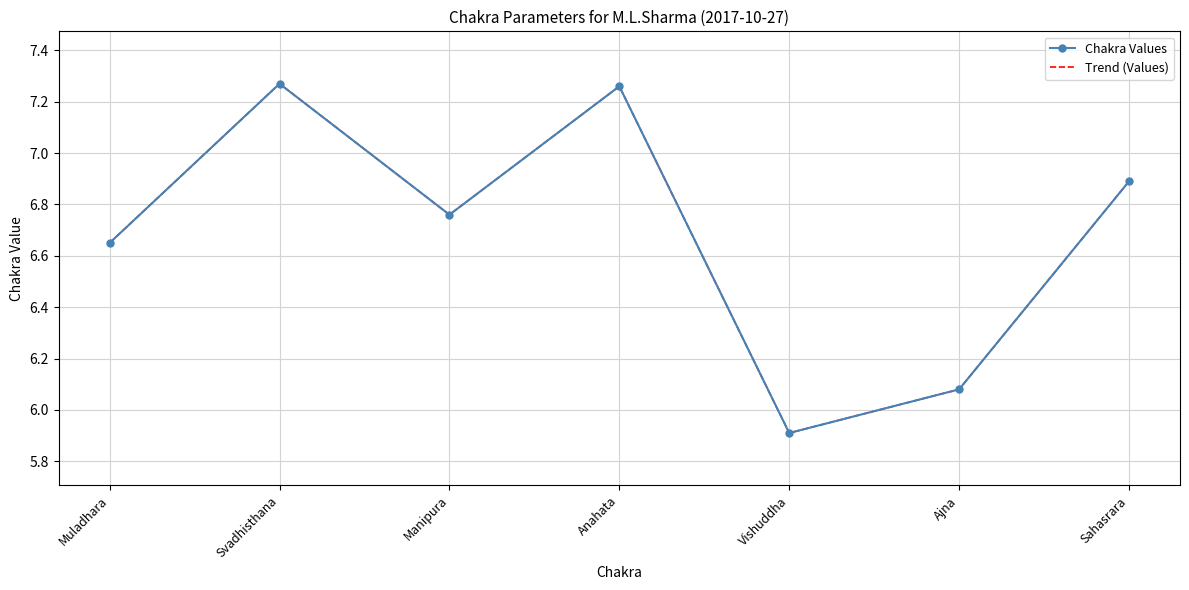

What is the difference between the Trend (Values) values at Muladhara and Sahasrara?

0.2